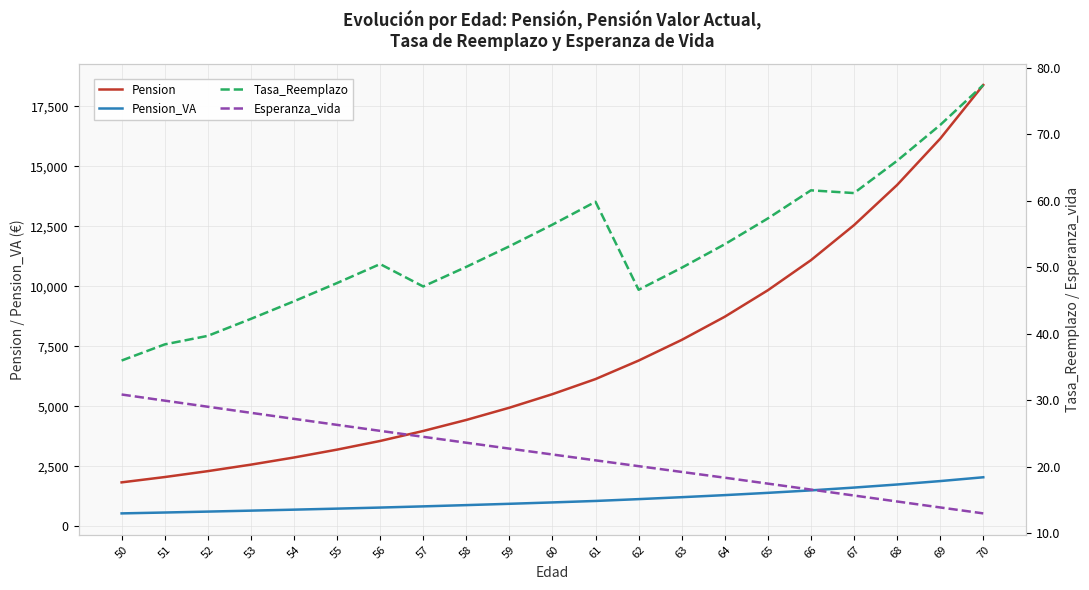

How many lines are shown in the chart?

4